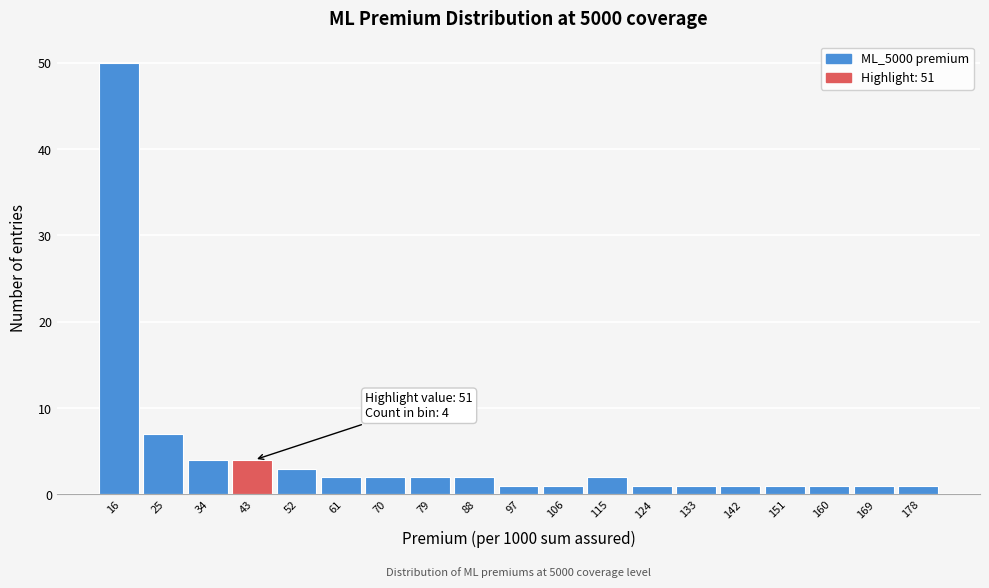

Reading right to left, list all the values displayed in this chart.

178=1	169=1	160=1	151=1	142=1	133=1	124=1	115=2	106=1	97=1	88=2	79=2	70=2	61=2	52=3	43=4	34=4	25=7	16=50